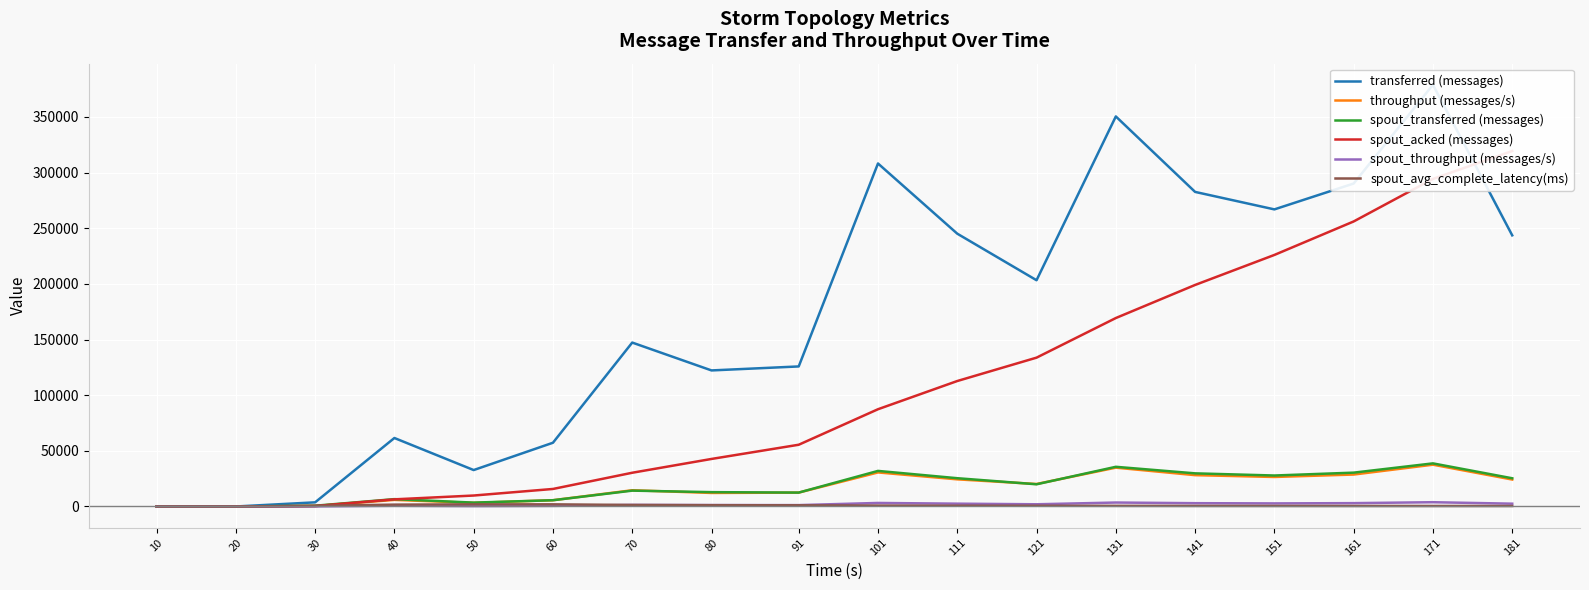

What is the value of the spout_acked (messages) point at the 12th from the left?

133700.0